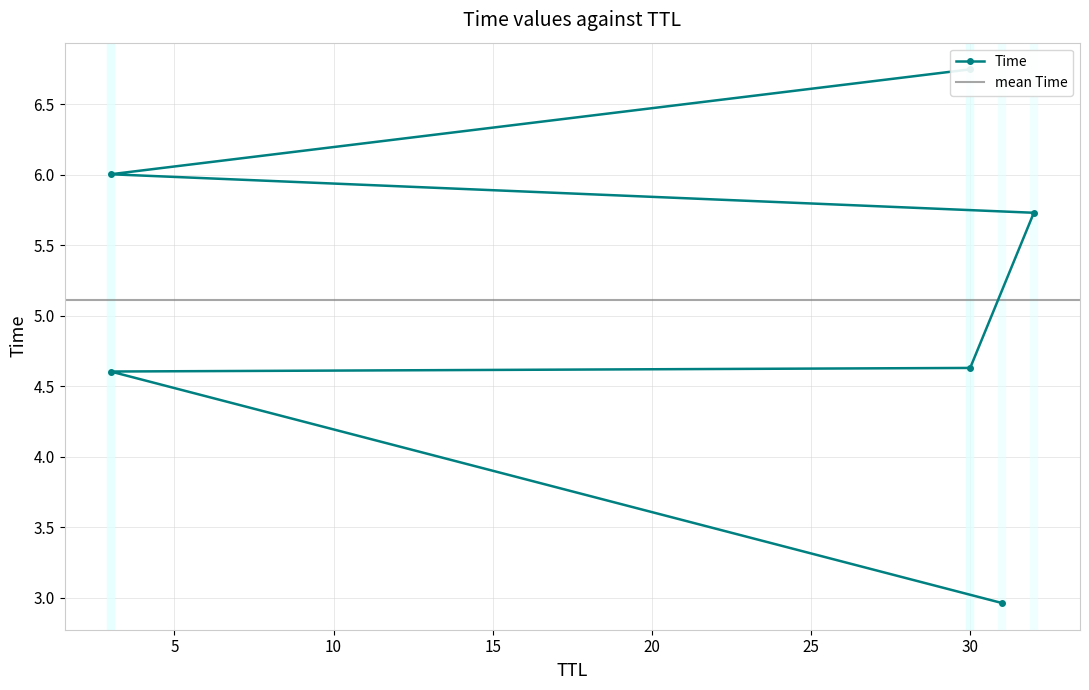

How many series are shown in this chart?

1